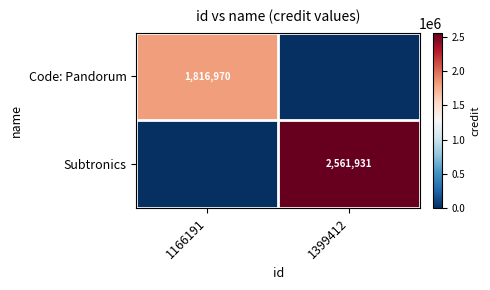

How many distinct data groups are displayed?

2